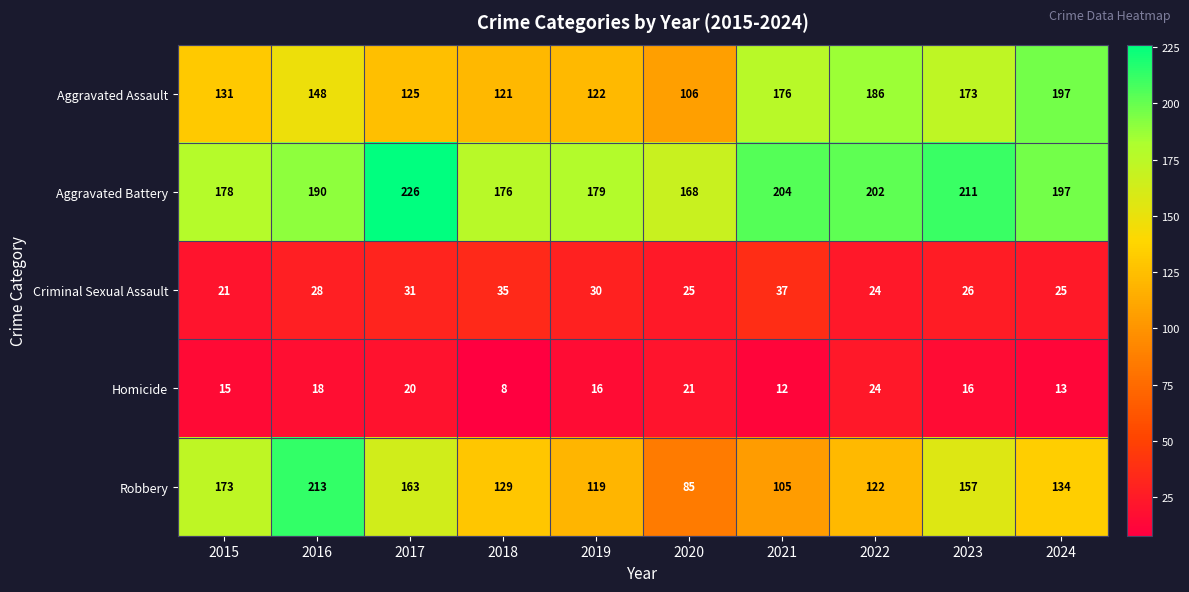

Rank the series at 2017 from lowest to highest value.

Homicide, Criminal Sexual Assault, Aggravated Assault, Robbery, Aggravated Battery